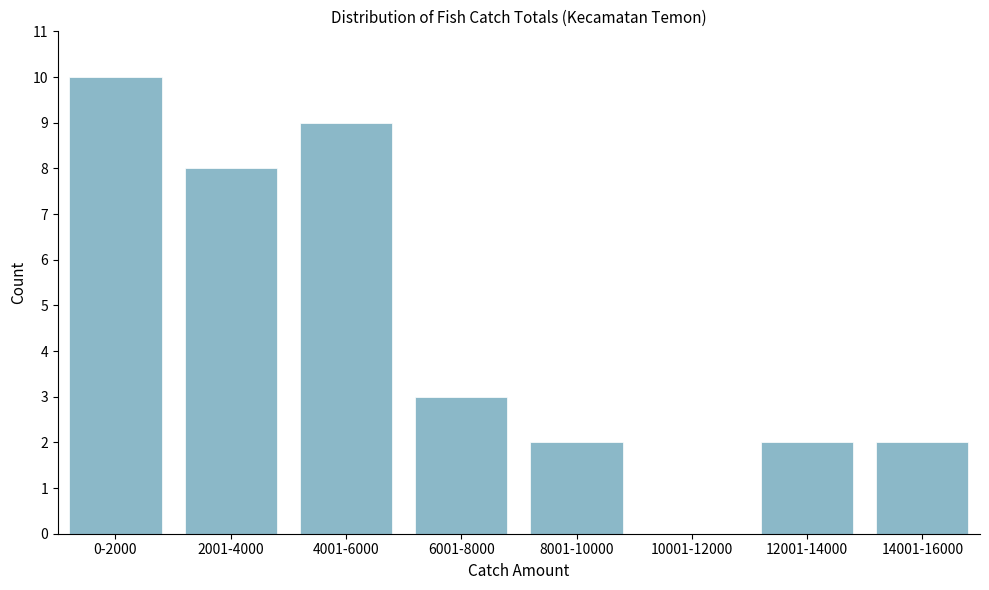

Reading left to right, transcribe all the data shown in this chart.

0-2000=10	2001-4000=8	4001-6000=9	6001-8000=3	8001-10000=2	10001-12000=0	12001-14000=2	14001-16000=2